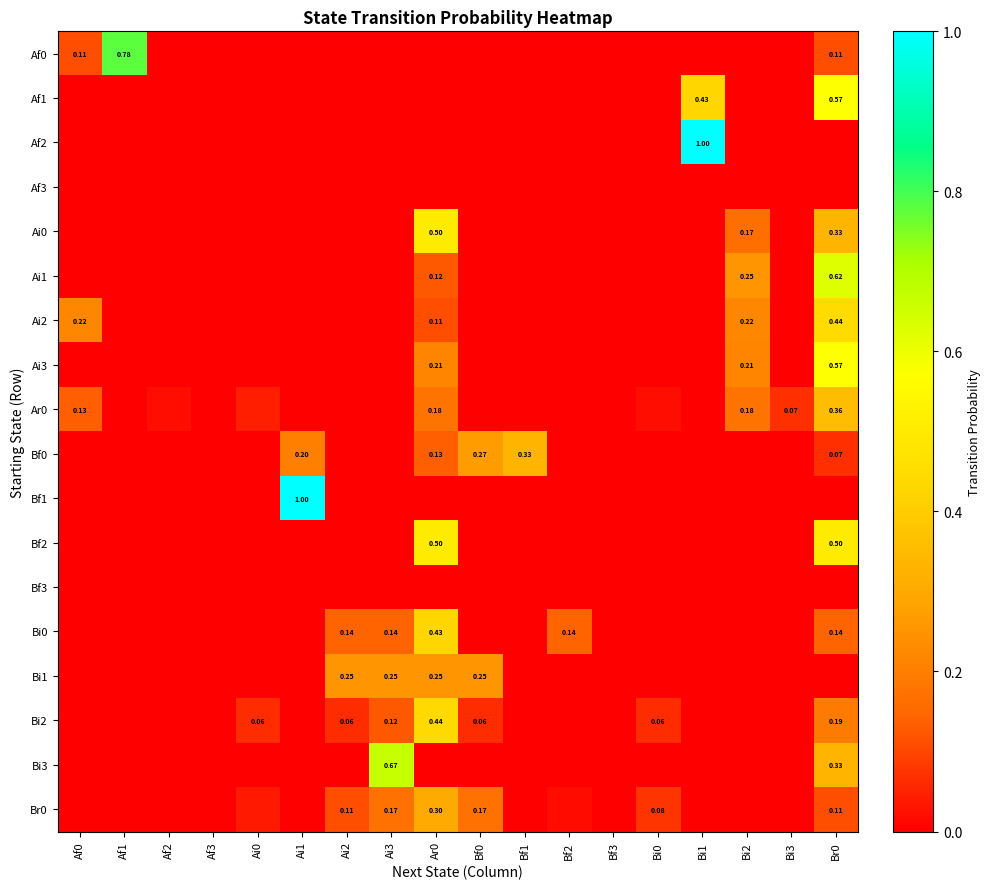

What is the difference between the Bf0 values at Af2 and Bf0?

0.3